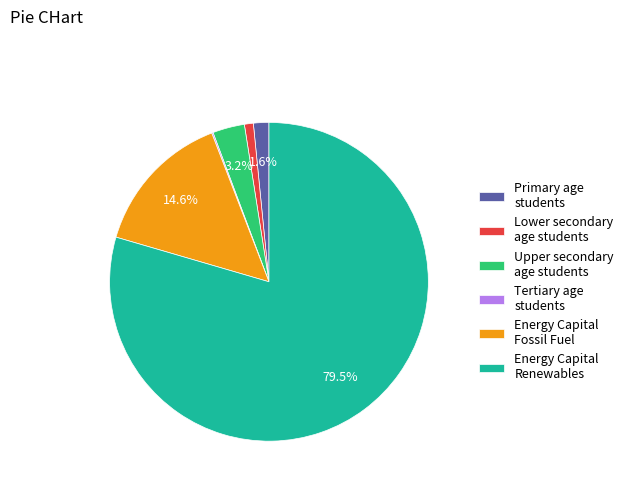

Does any single category account for the majority?

Yes